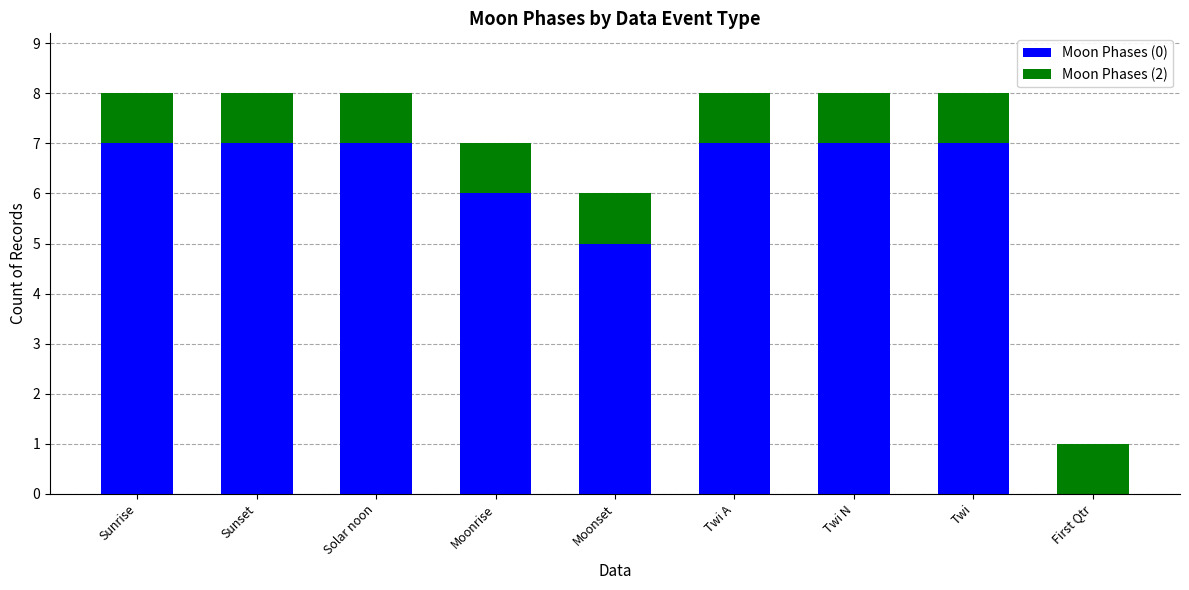

What is the total value across all series at Twi A?

8